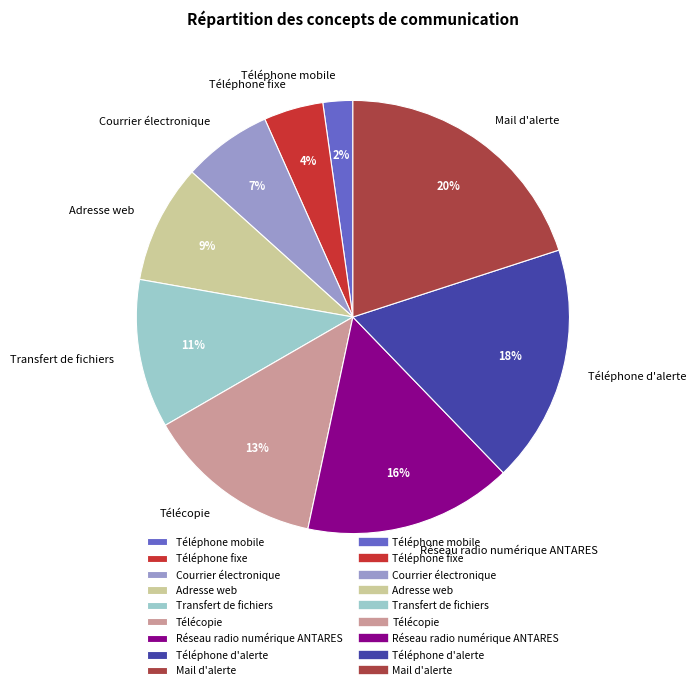

How many slices are in this pie chart?

9